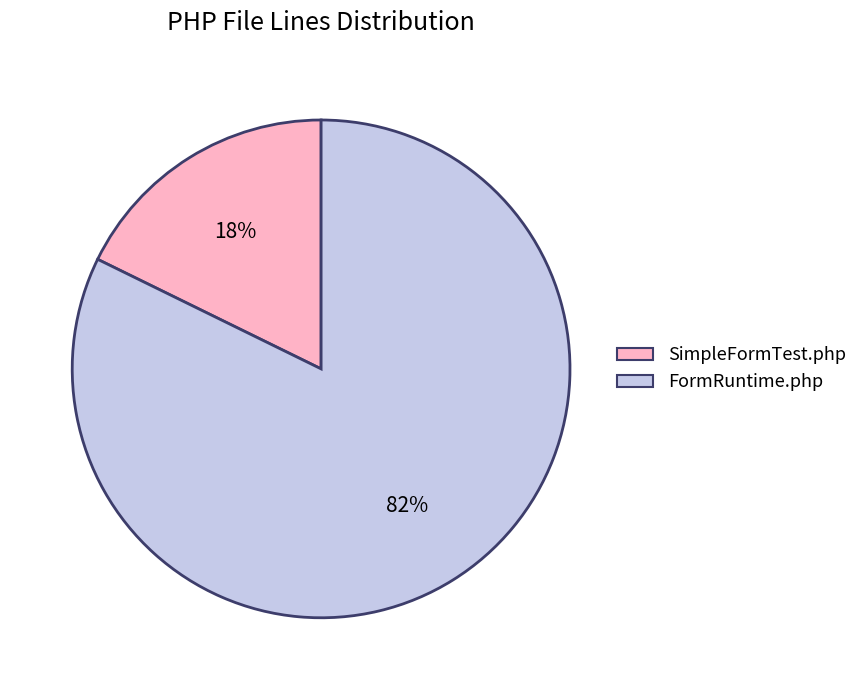

Rank the categories by value from highest to lowest.

FormRuntime.php, SimpleFormTest.php